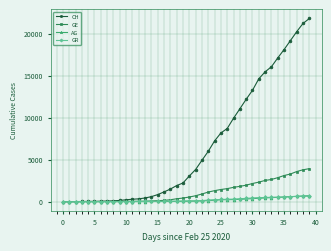

At how many categories does at least one series exceed 4178?

18